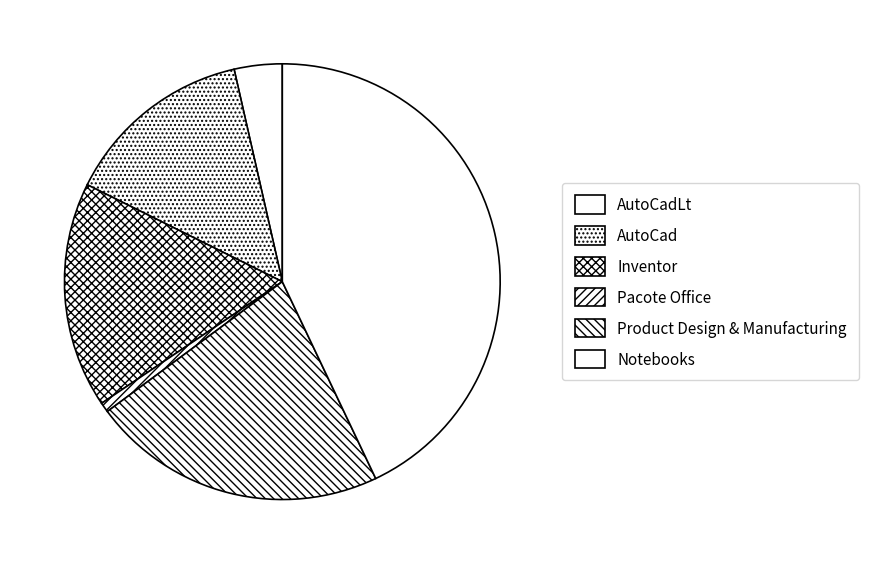

Count the number of slices in the pie.

6